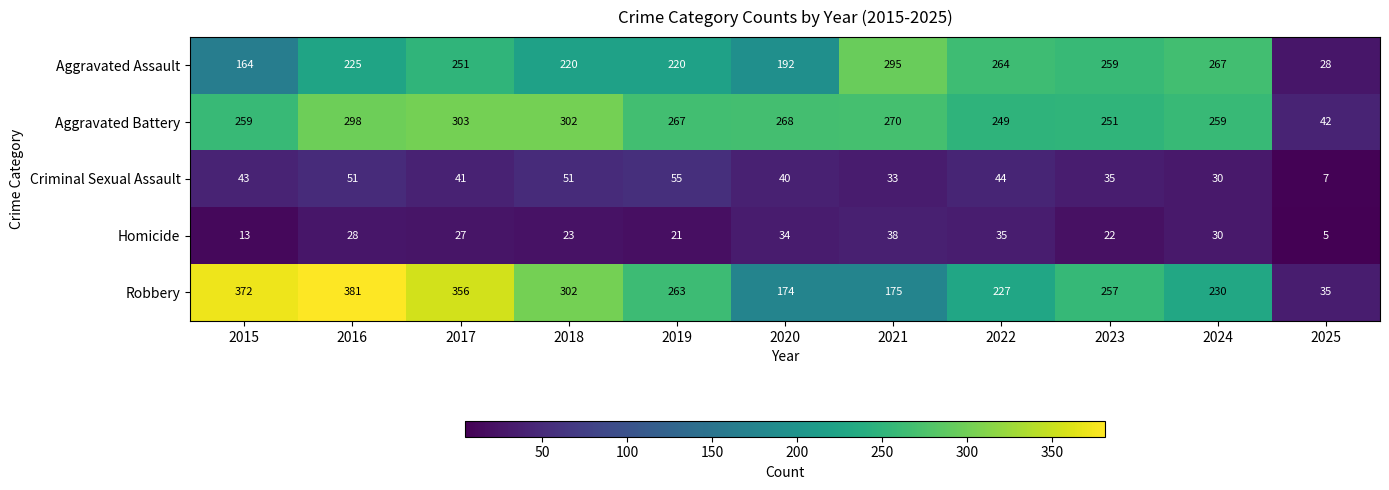

What is the sum of all Robbery values?

2772